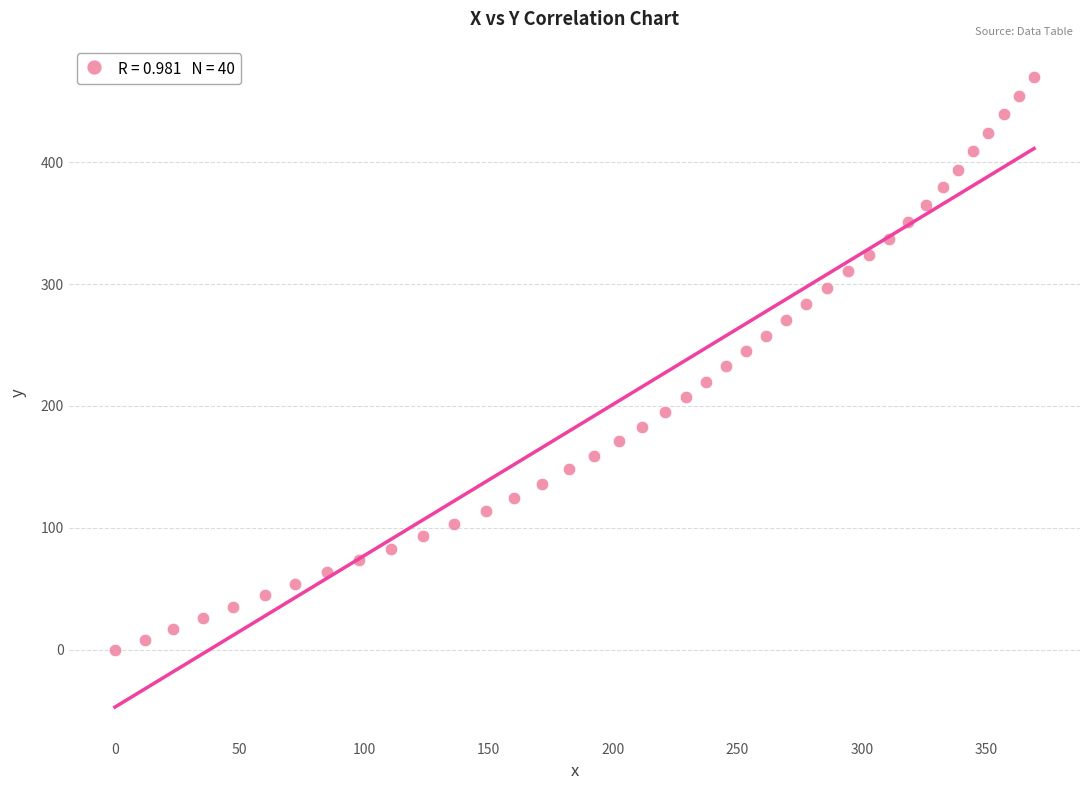

What is the range of Y values (max minus min)?

469.7